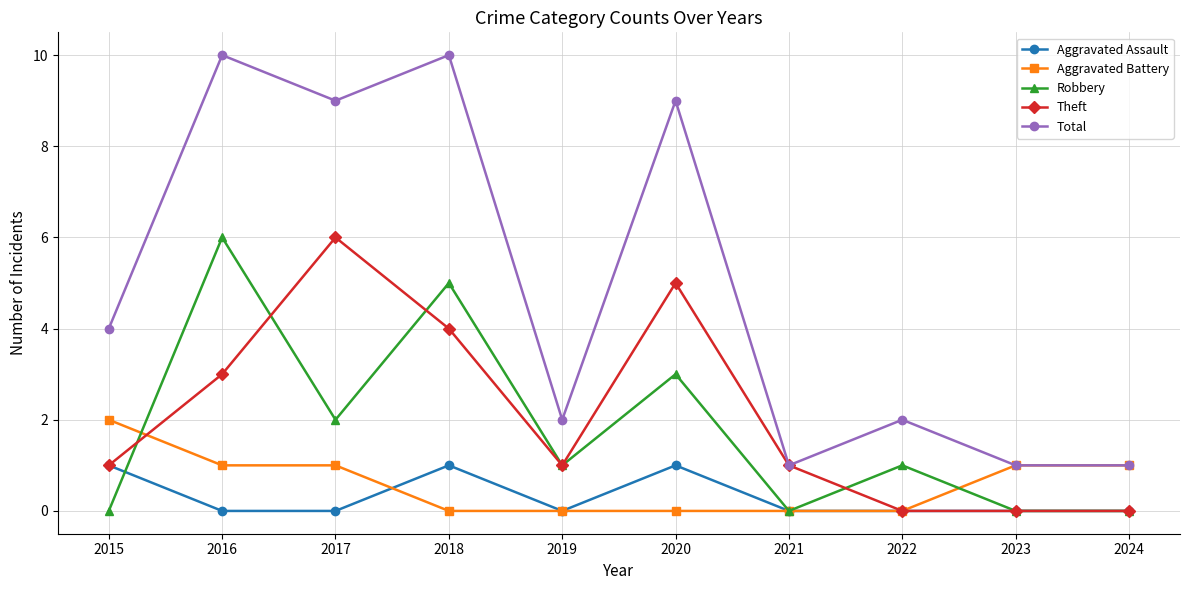

The value of Aggravated Assault at 2020 is 1. True or false?

True